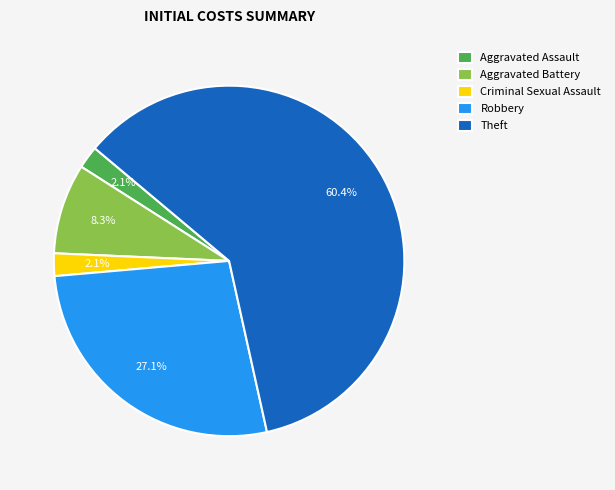

Which slice is the largest?

Theft